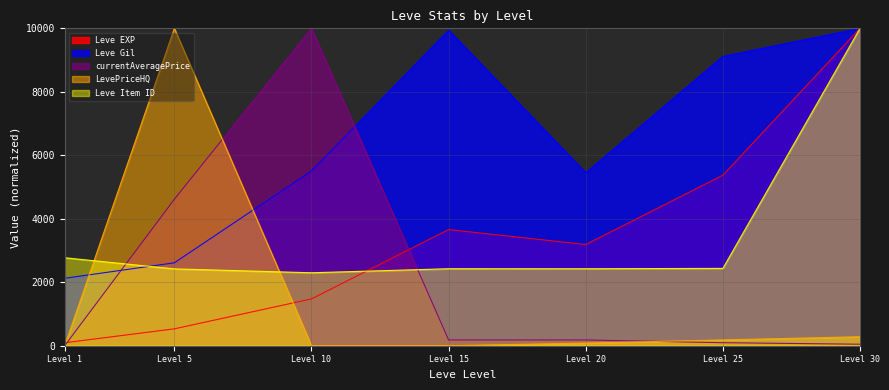

Which series has the largest total across all categories?

Leve Gil